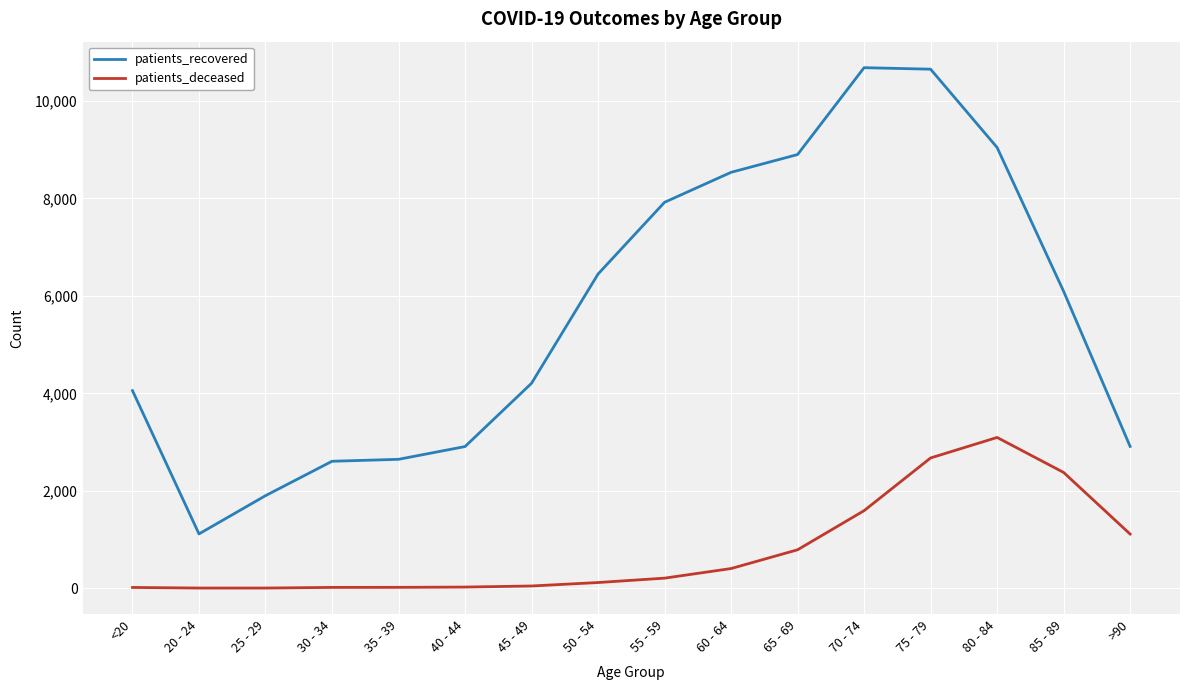

How many values in the patients_recovered series are below 6094?

8